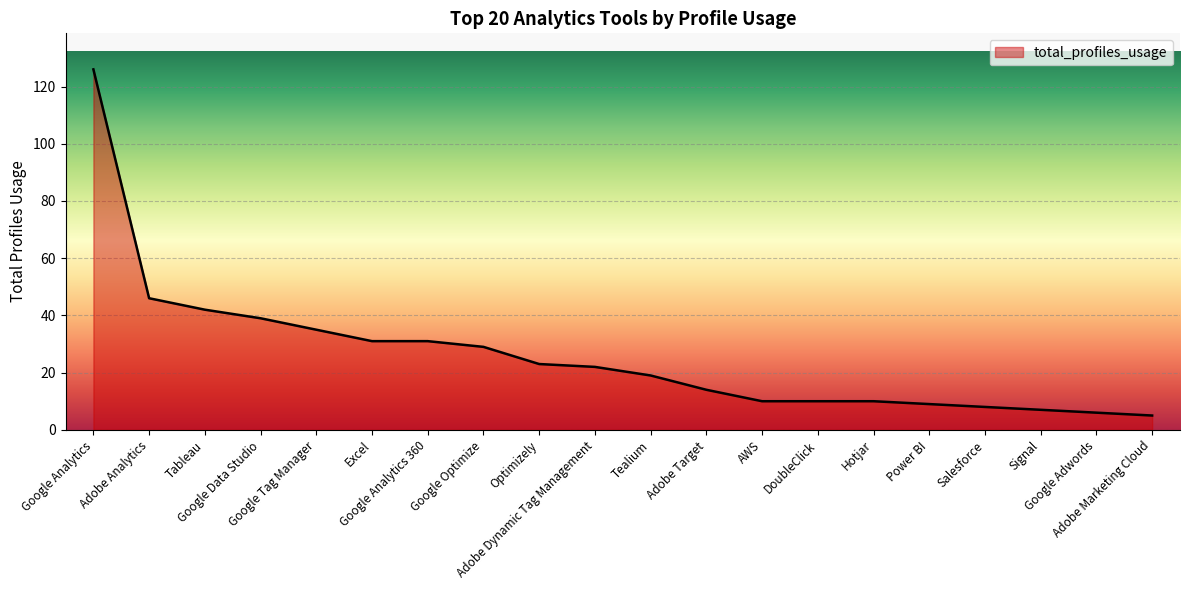

What is the difference between the maximum and second lowest values?

120